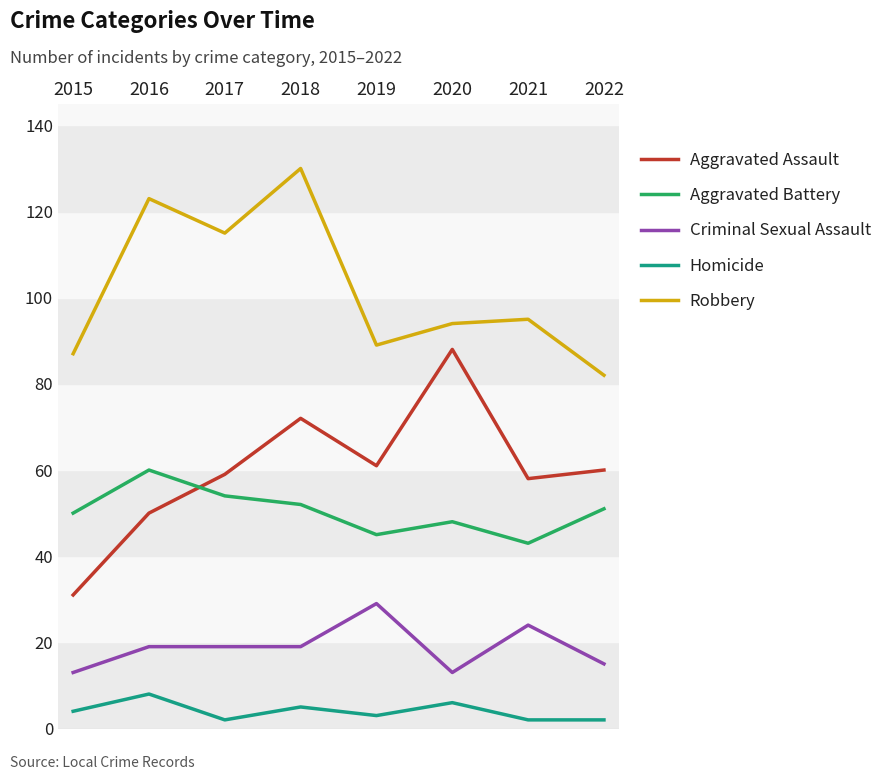

Rank the series at 2022 from highest to lowest value.

Robbery, Aggravated Assault, Aggravated Battery, Criminal Sexual Assault, Homicide